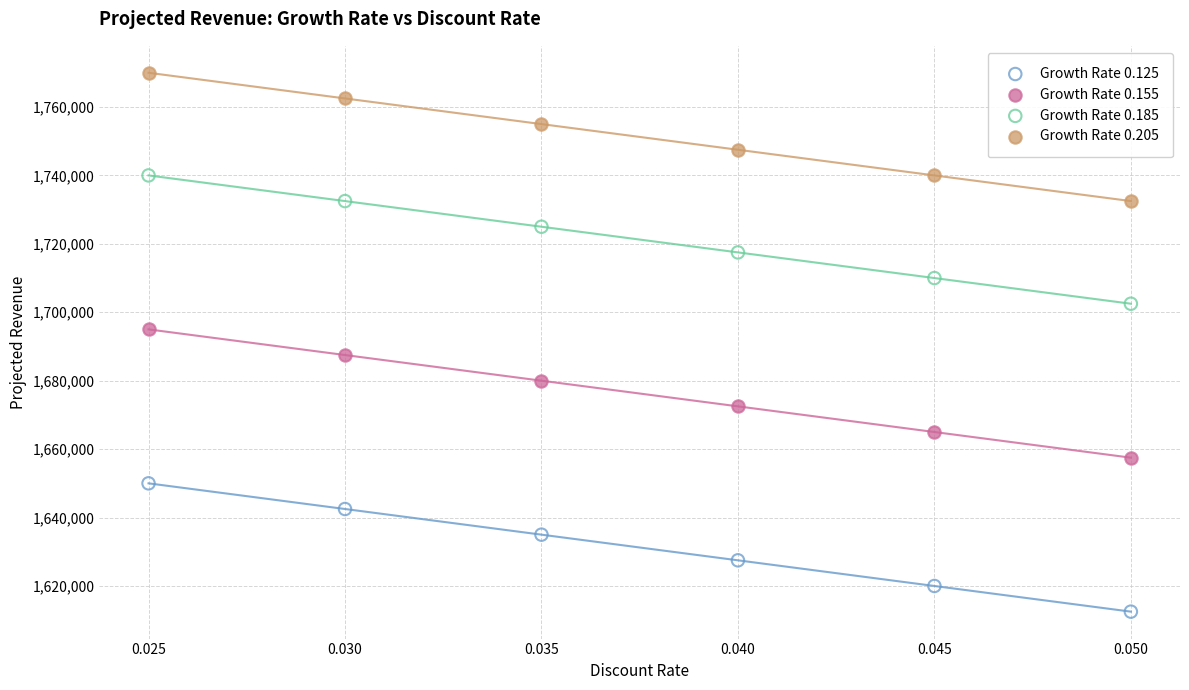

Which series contains the highest Y value?

Growth Rate 0.205